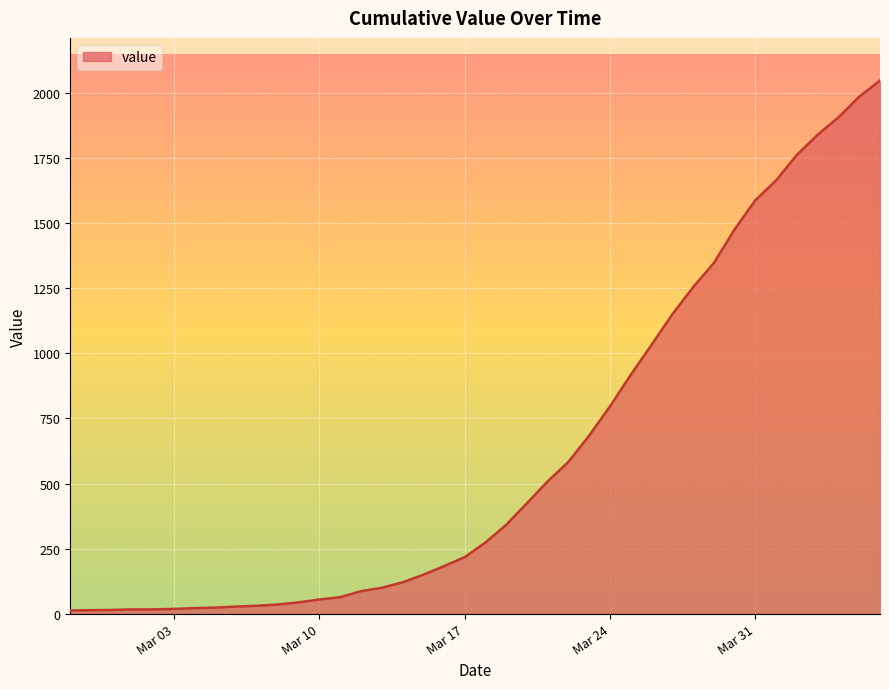

What is the smallest value displayed?

13